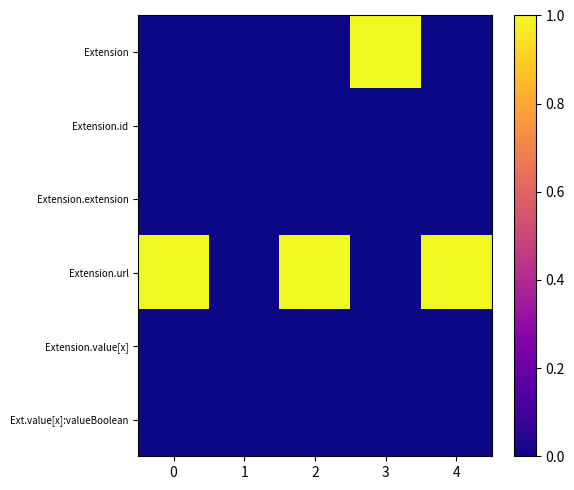

What is the greatest value displayed?

1